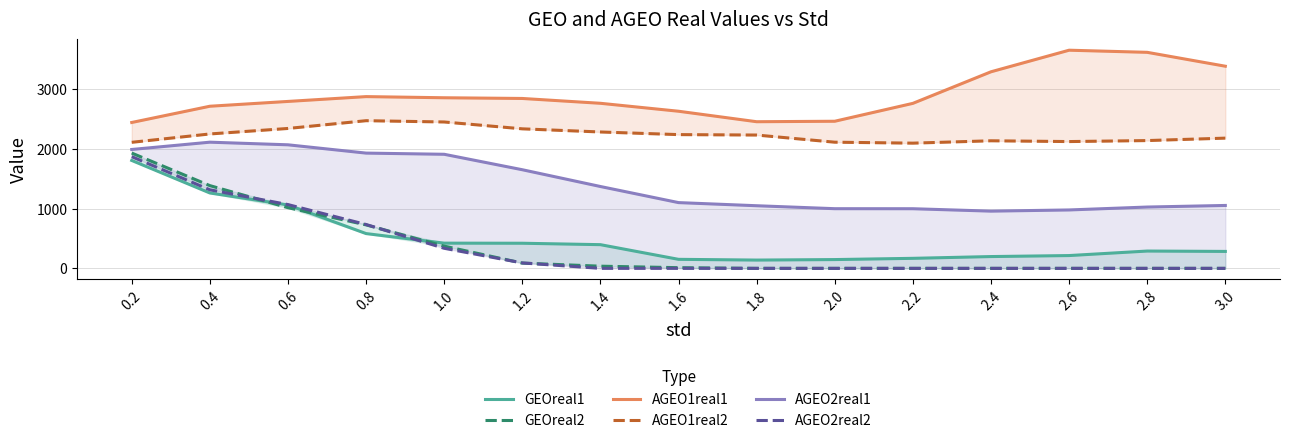

At 2.4, list the series in order from largest to smallest.

AGEO1real1, AGEO1real2, AGEO2real1, GEOreal1, AGEO2real2, GEOreal2